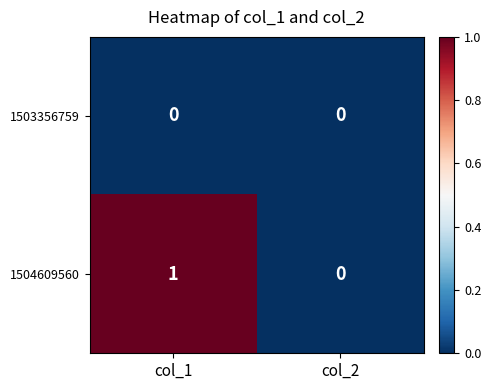

At which label is 1504609560 closest to 0?

col_2